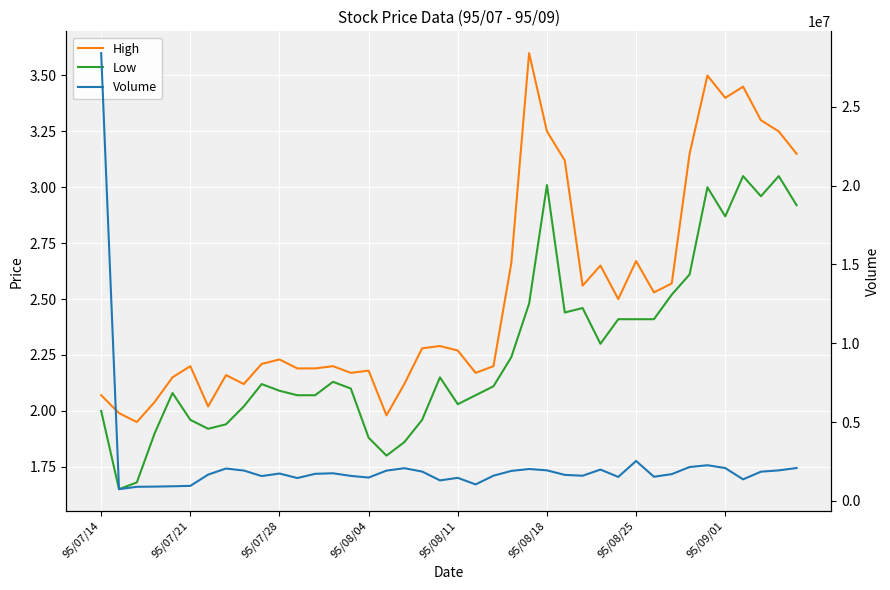

What is the average value of the Open (col_2) series?

2325593.8